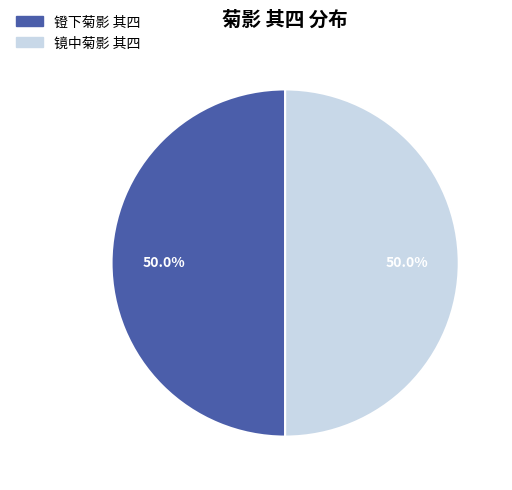

What percentage do 镜中菊影 其四 and 镫下菊影 其四 together represent?

100.0%